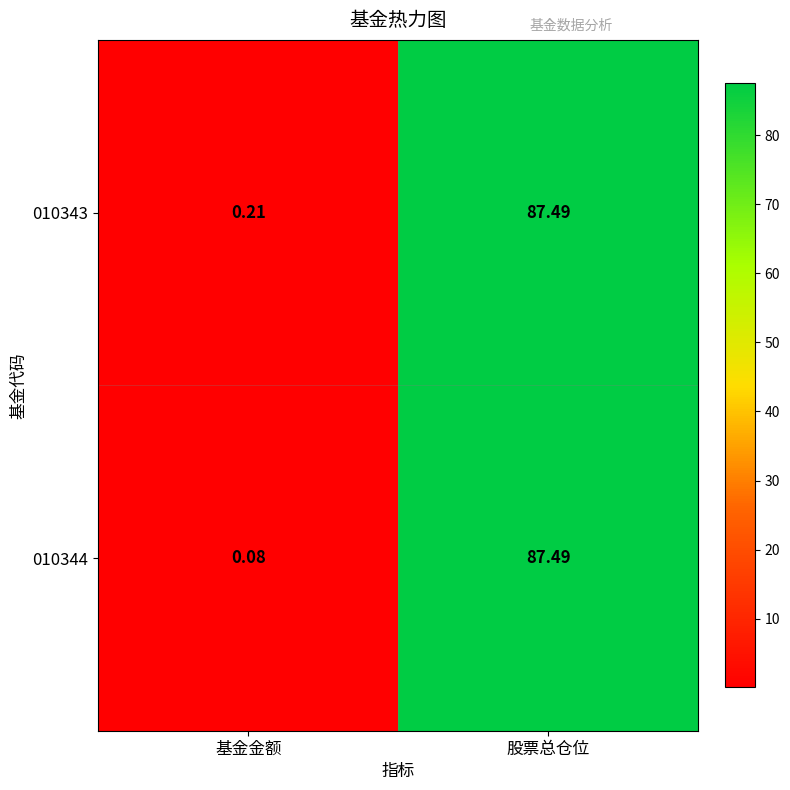

How many categories are shown in the chart?

2